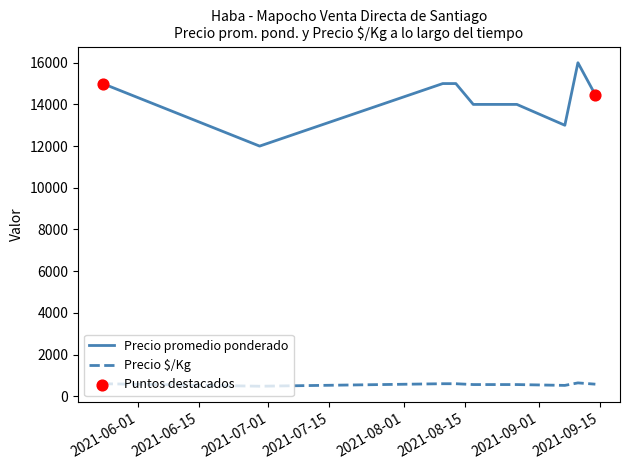

Which series has the largest total across all categories?

Precio promedio ponderado